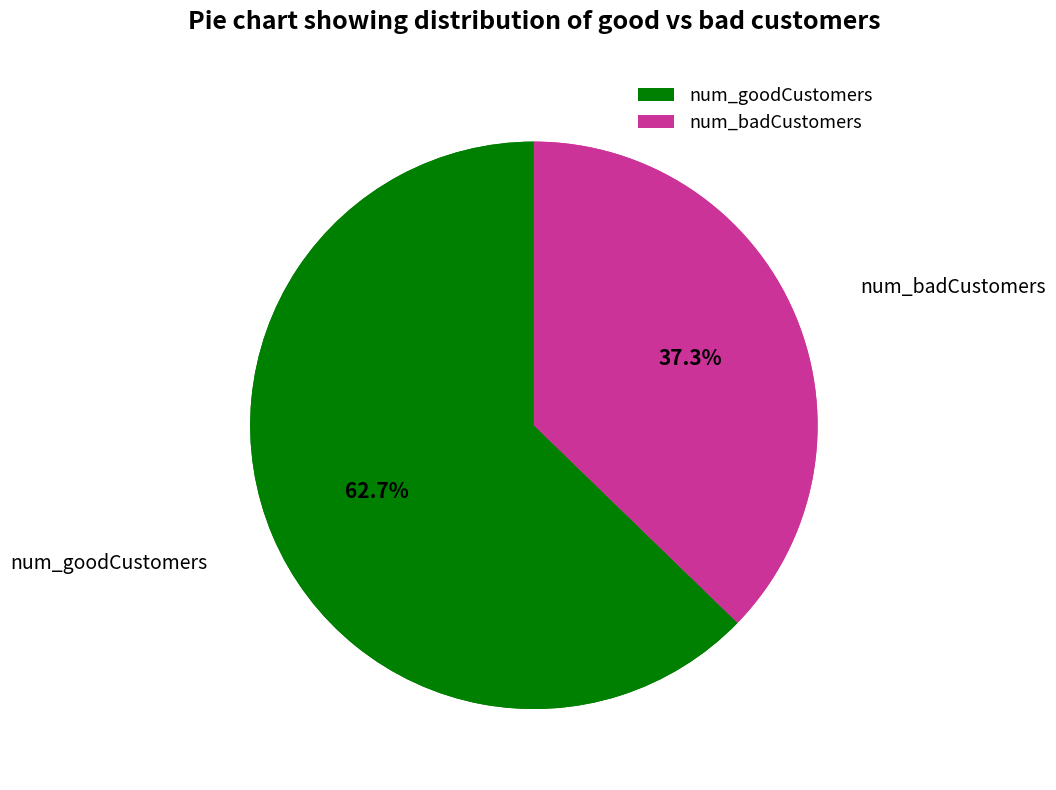

Is the sum of num_badCustomers and num_goodCustomers greater than half?

Yes